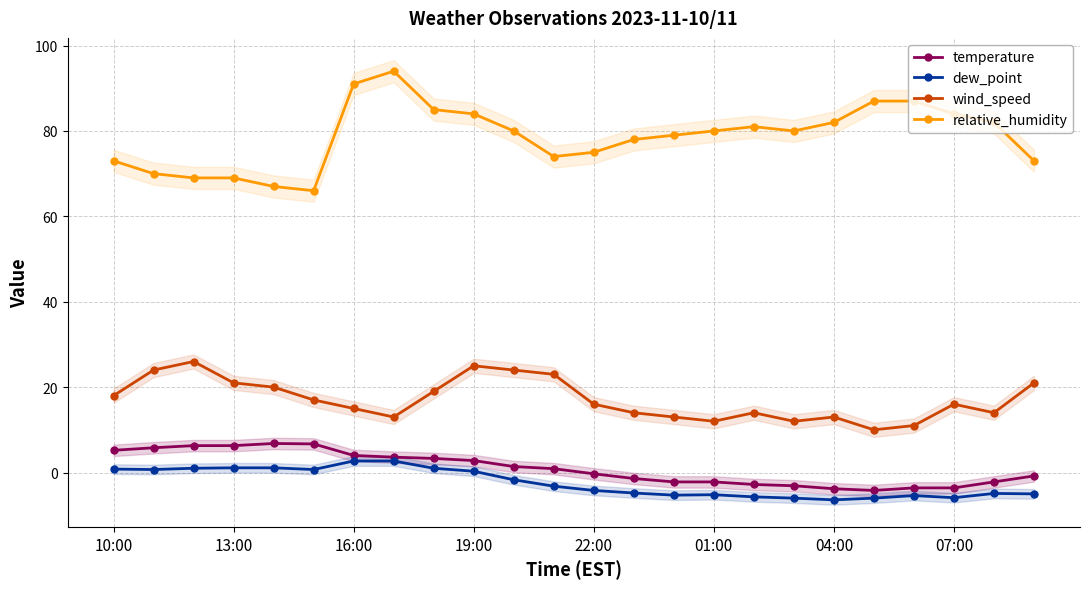

What is the maximum value shown in the chart?

94.0